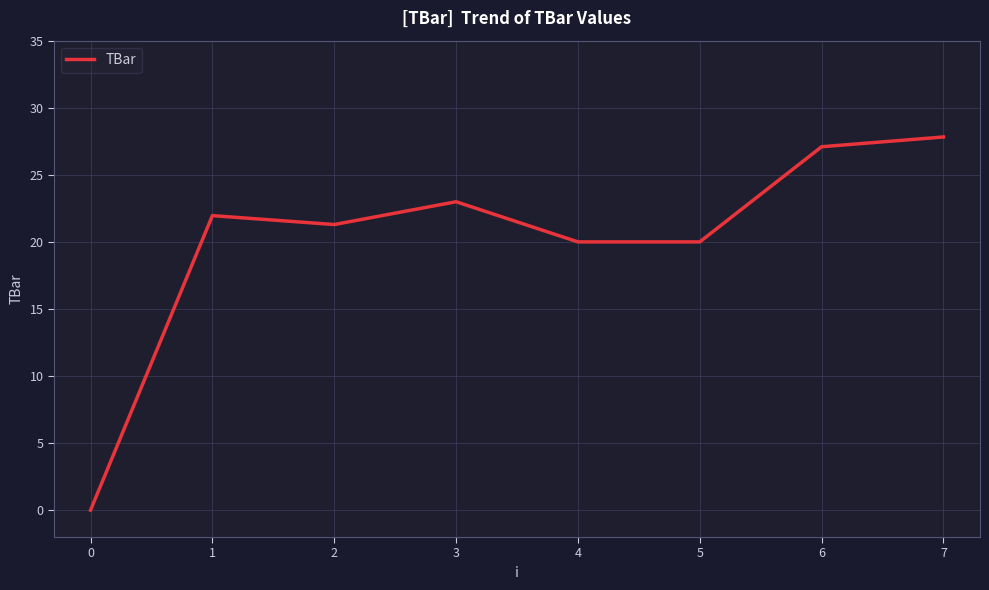

Count the number of data series in this chart.

1